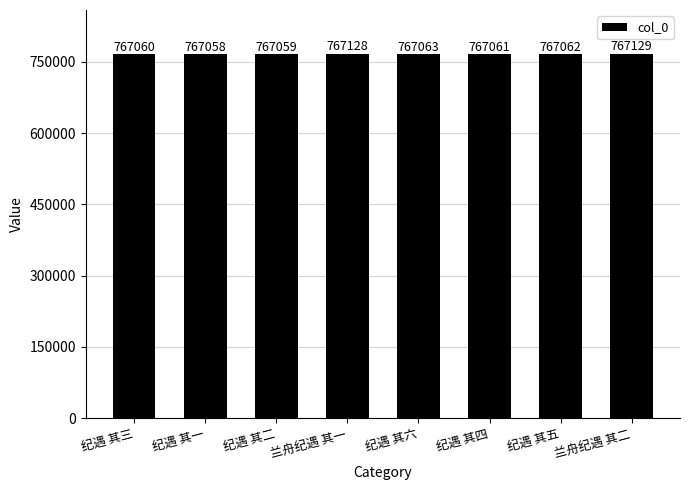

At which category does the chart reach its minimum across all series?

纪遇 其一